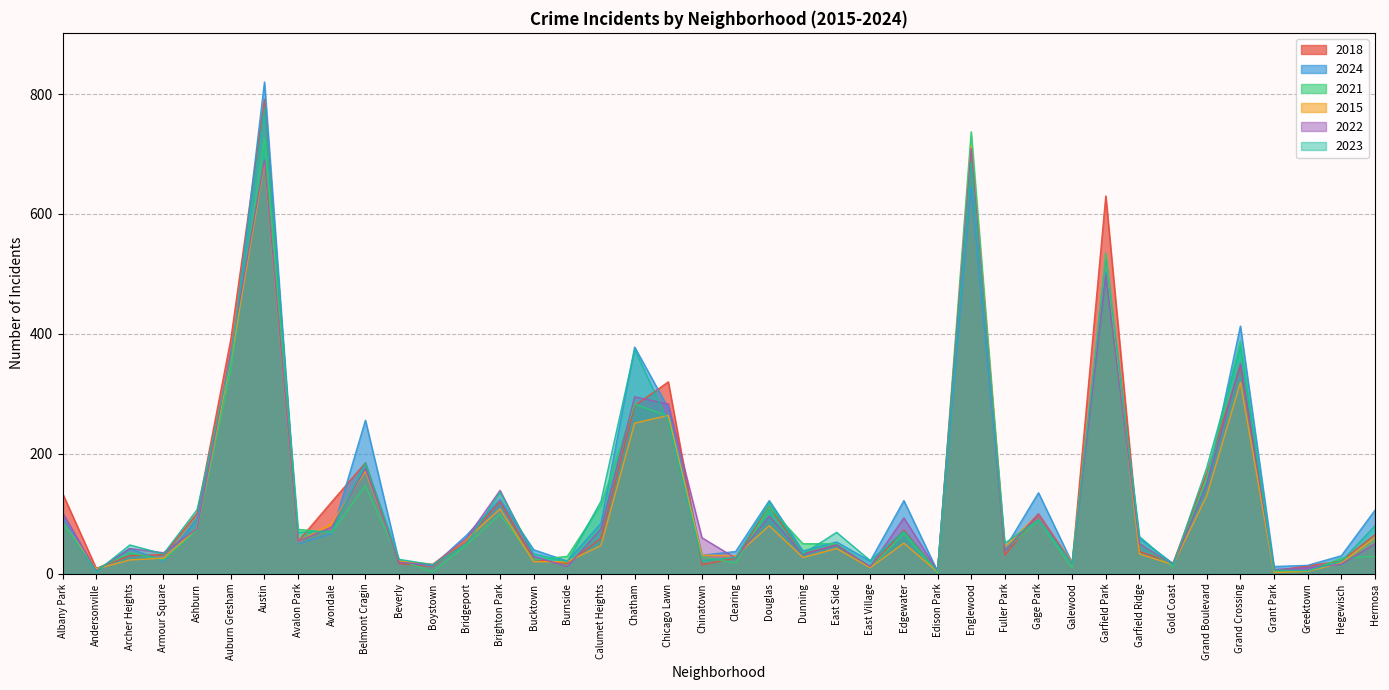

True or false: 2024 and 2018 intersect in this chart.

True